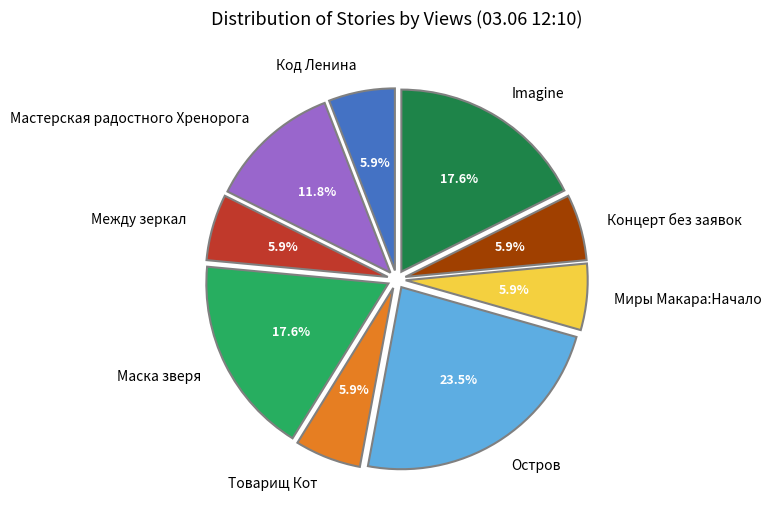

How many segments does this pie chart have?

9